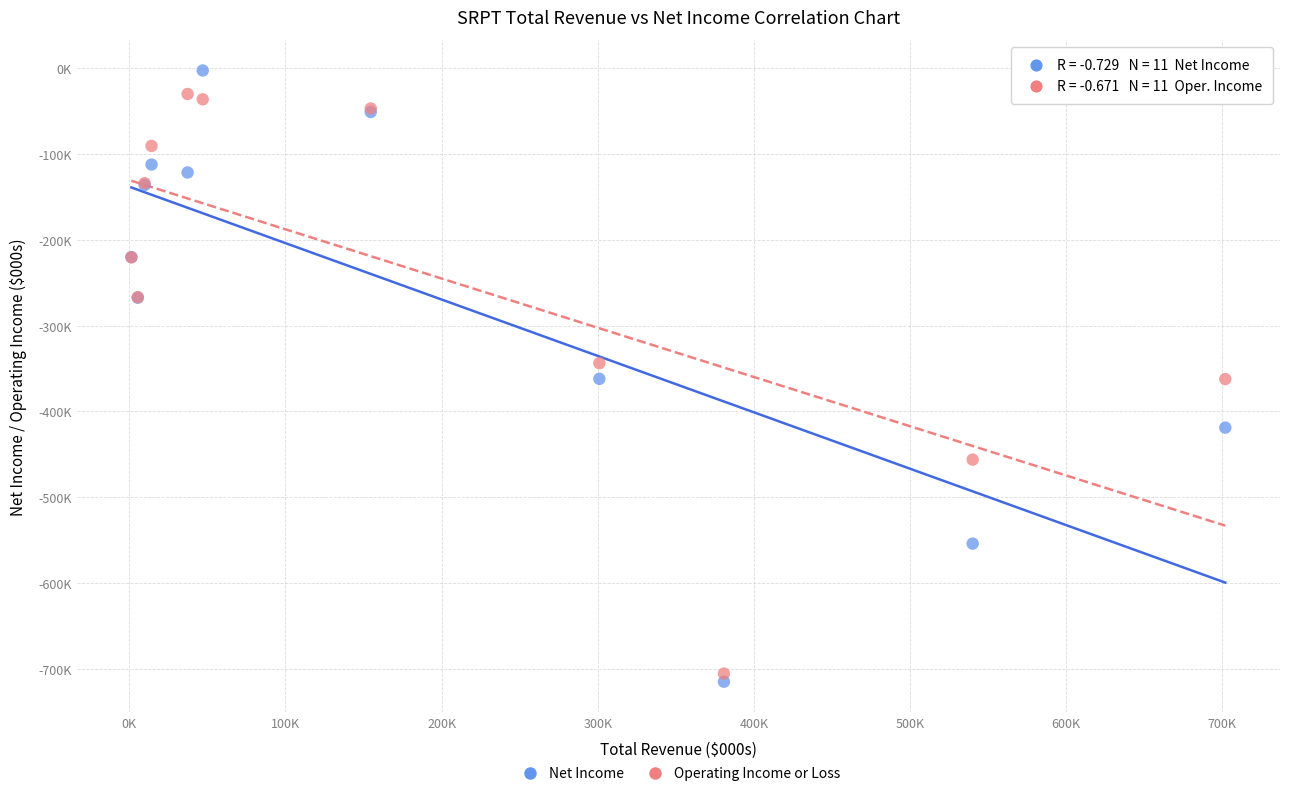

What are all the series names shown in the legend?

Net Income, Operating Income or Loss